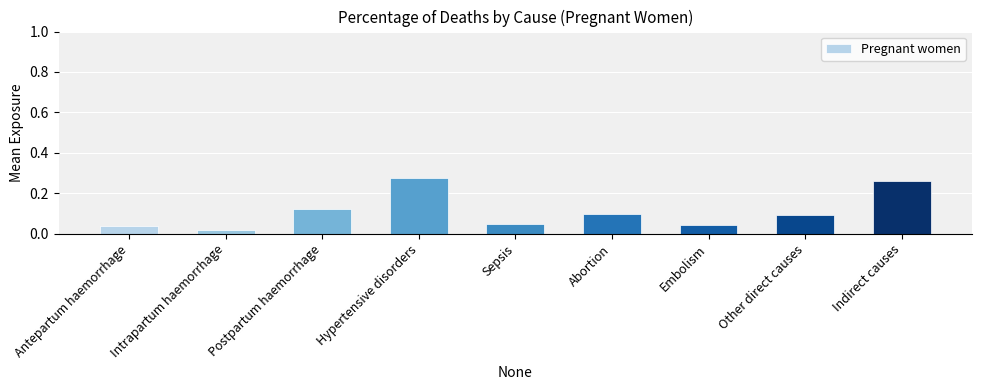

What position from the left is Hypertensive disorders?

4